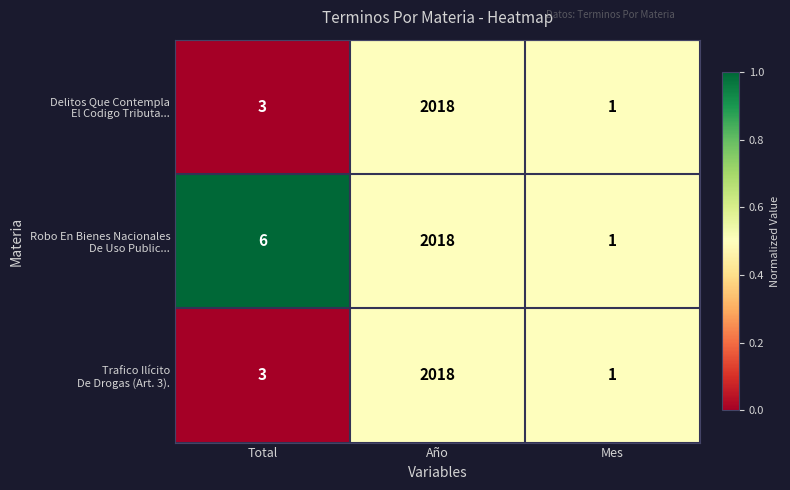

At which category does the chart reach its peak across all series?

Año